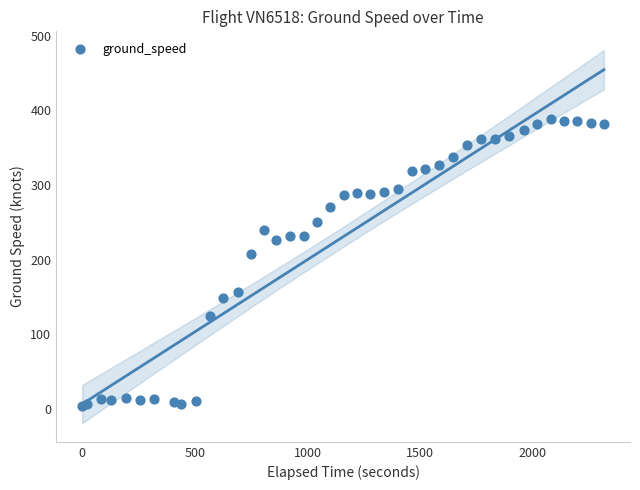

What Y value in the scatter plot is closest to 196?

208